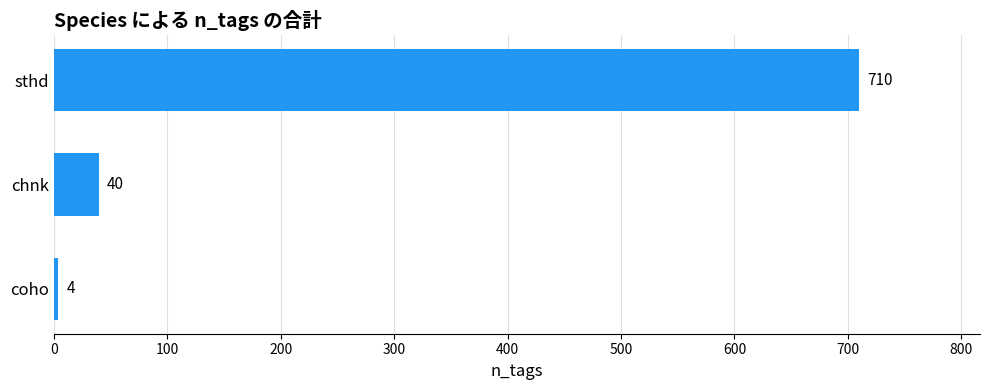

What is the label of the 2nd bar from the bottom?

chnk